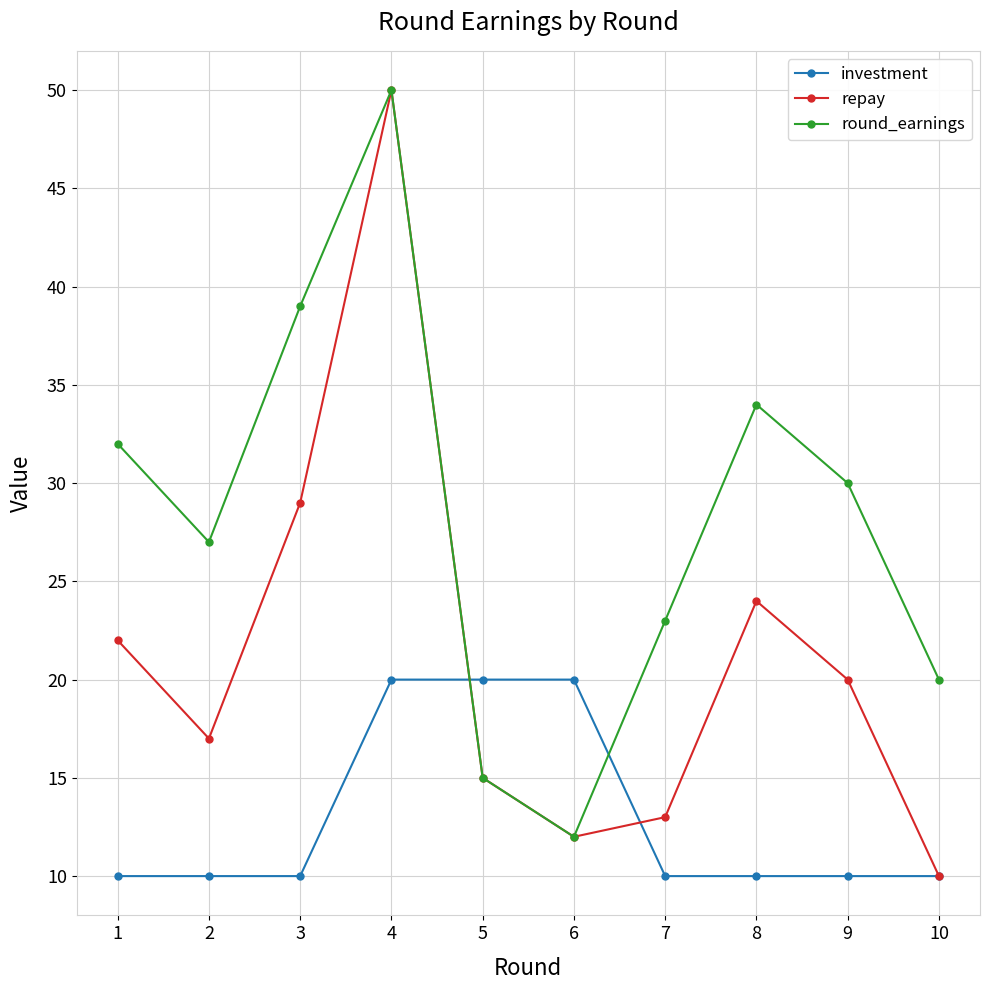

At which category does repay reach its first local valley?

2